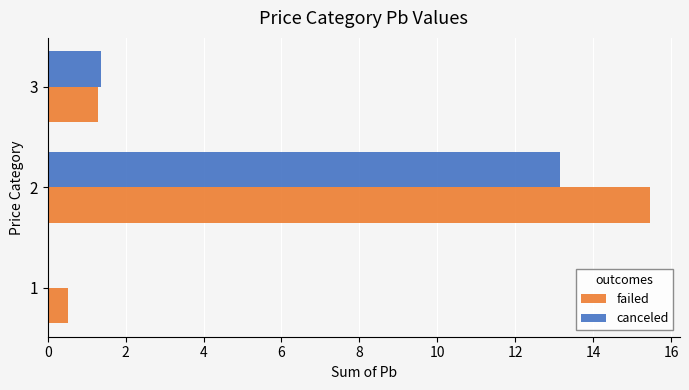

What is the sum of all canceled values?

14.5